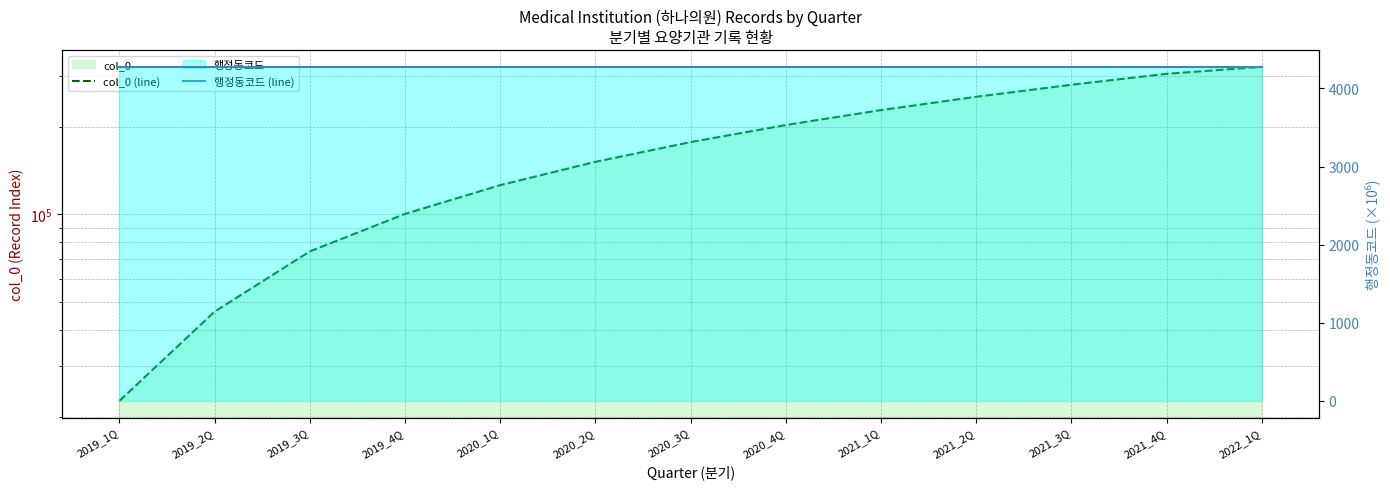

What are all the series names shown in the legend?

col_0 (line), 행정동코드 (line)